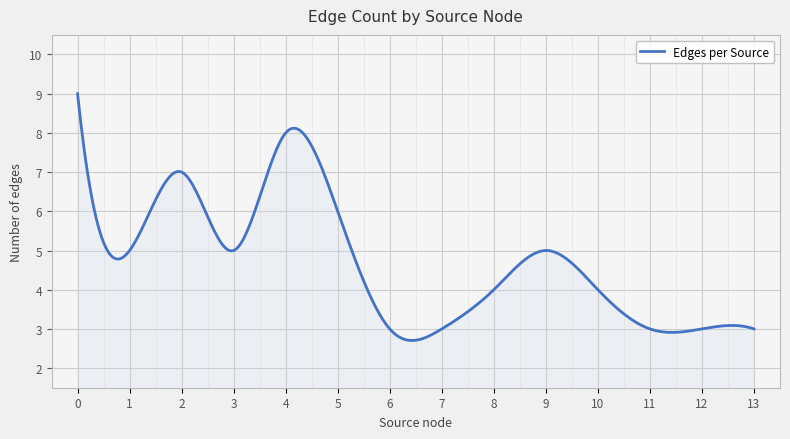

What is the difference between the maximum and minimum values?

6.3